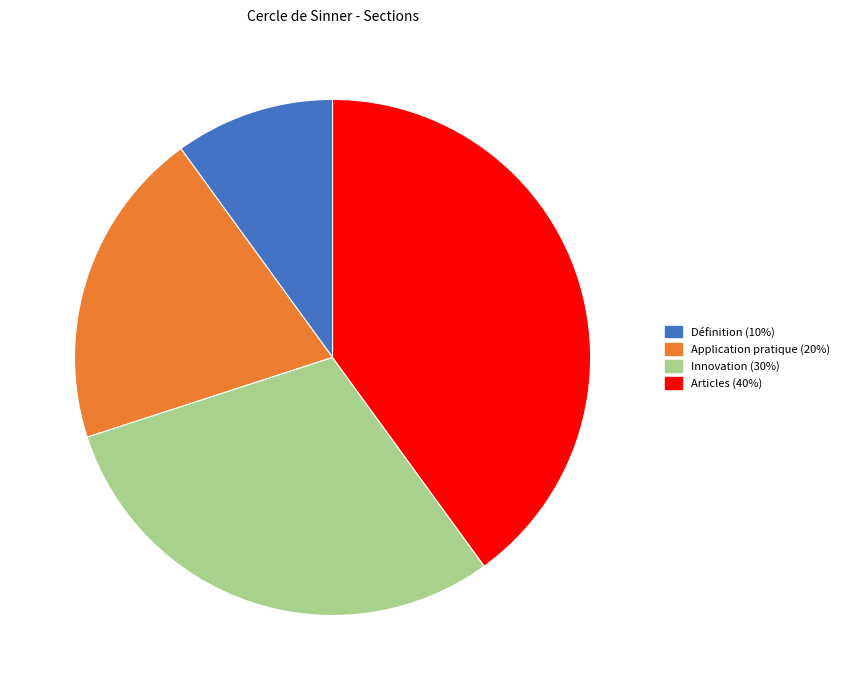

What is the ratio of the value at Application pratique to the value at Innovation?

0.7